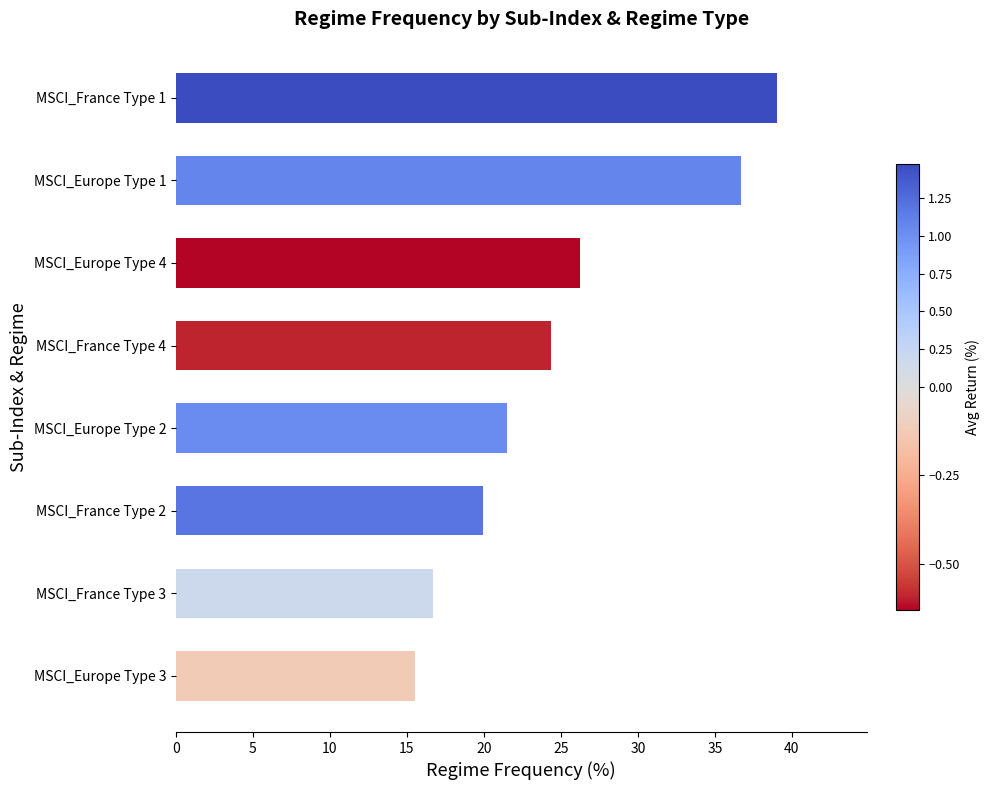

The value at MSCI_Europe Type 1 is 36.7. True or false?

True